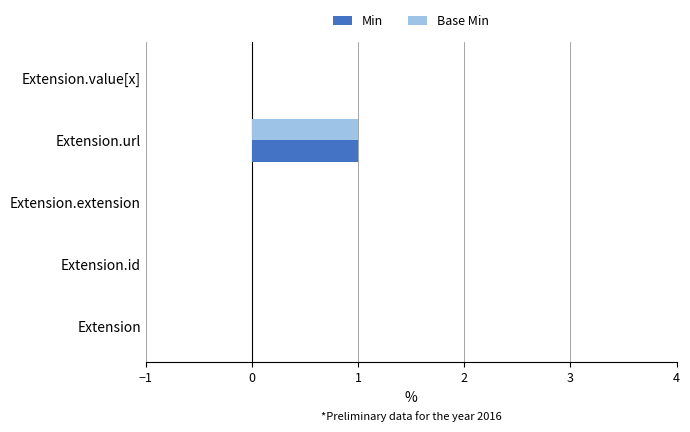

The value of Min at Extension.url is 2. True or false?

False